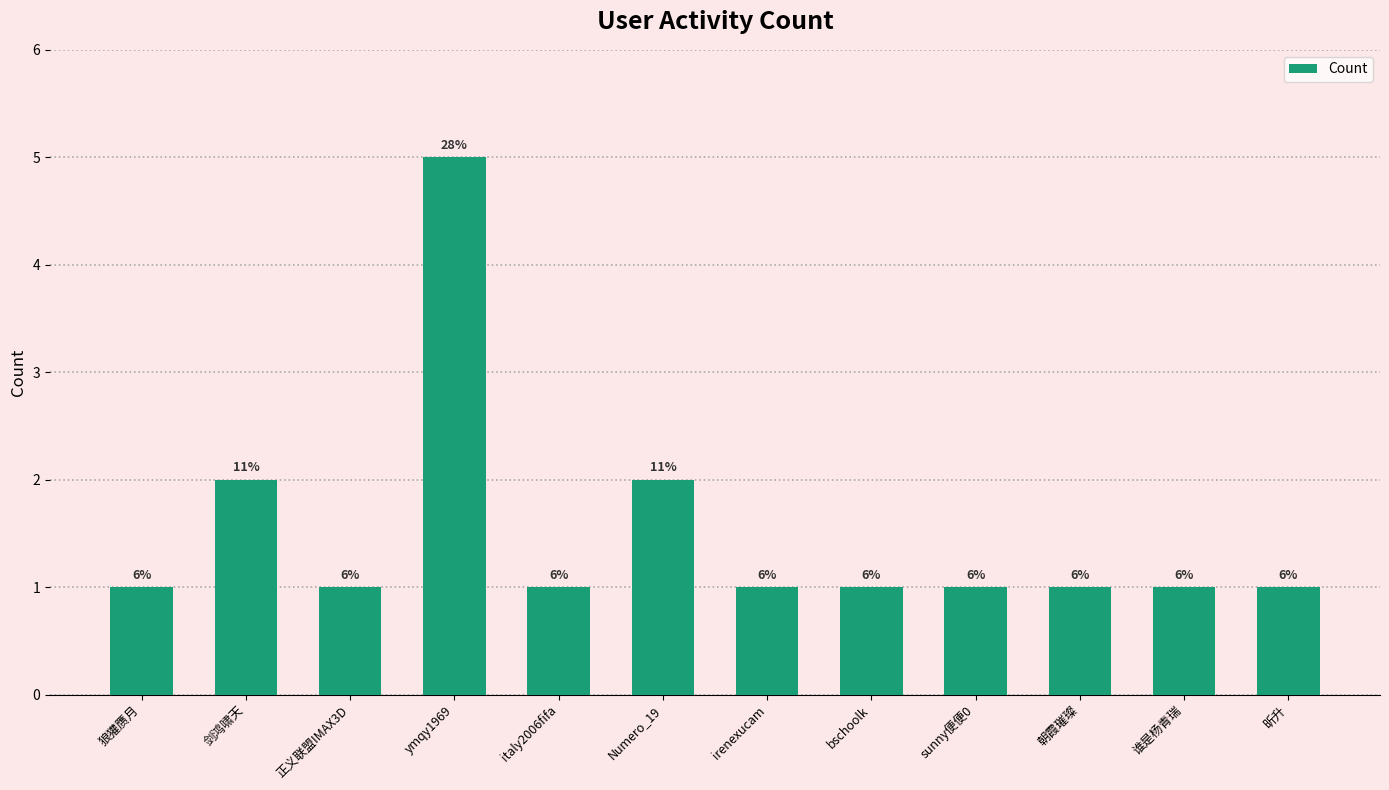

The chart shows a value of 1 at italy2006fifa. True or false?

True